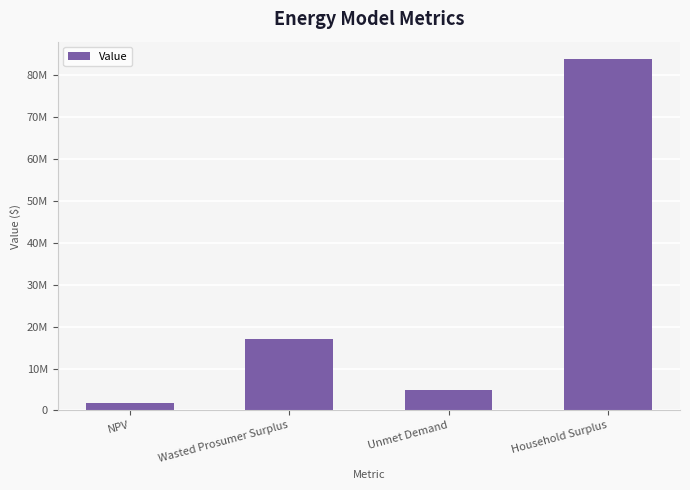

What is the sum of all values?

107422882.2